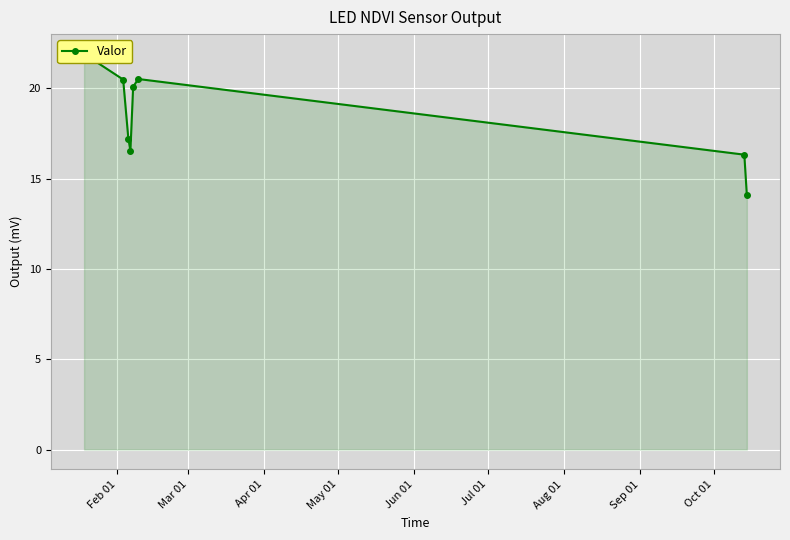

What is the difference between the second highest and second lowest values?

4.2